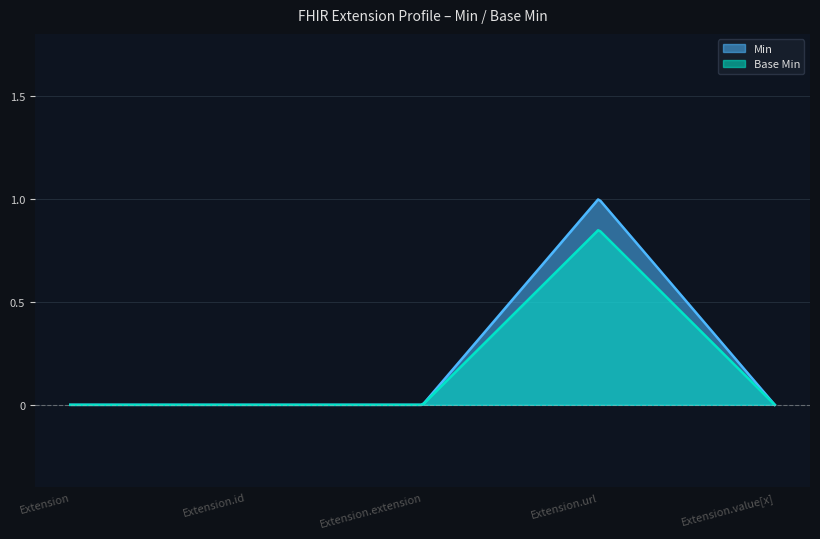

True or false: Base Min and Min intersect in this chart.

False